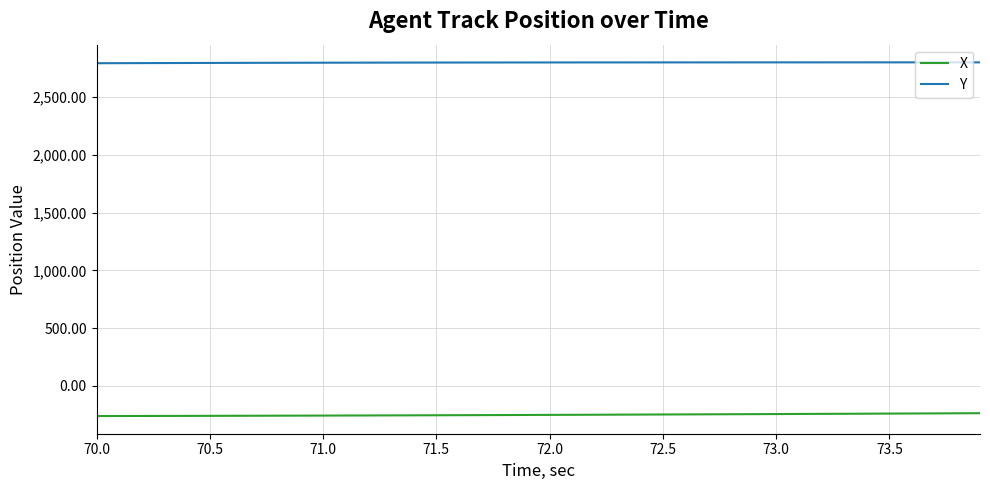

Which series has the largest total across all categories?

Y